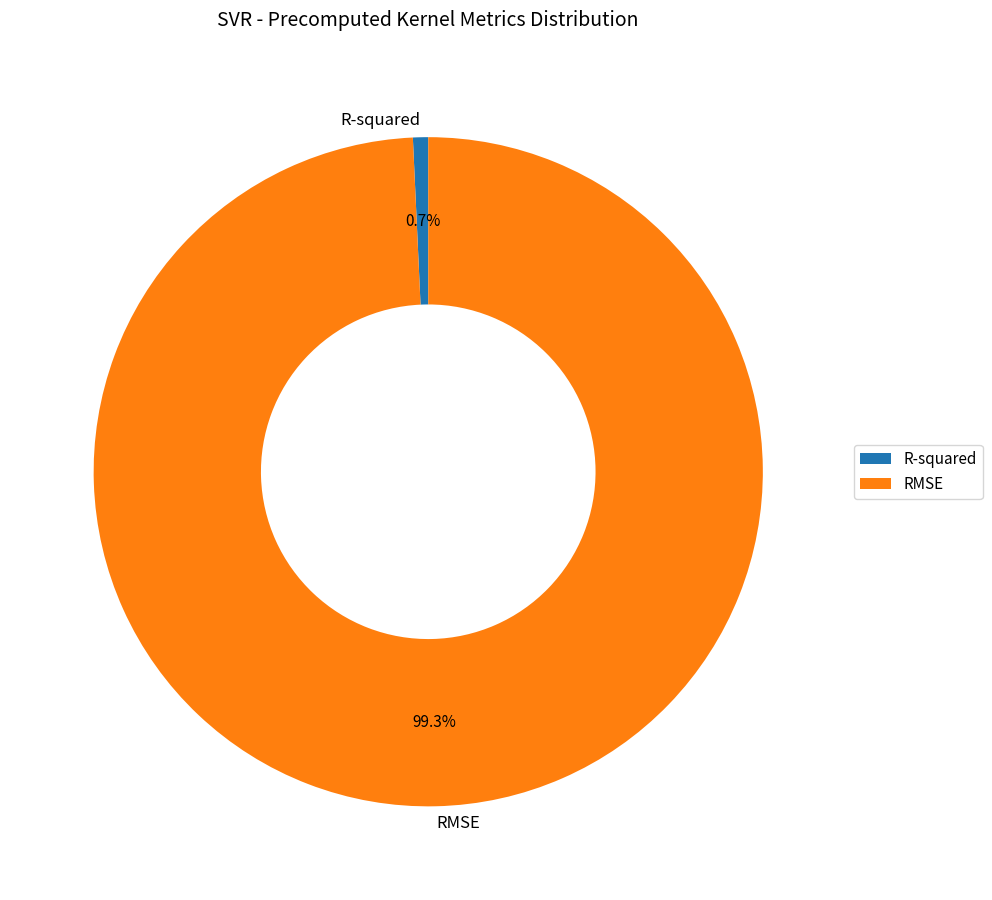

How many slices are in this pie chart?

2